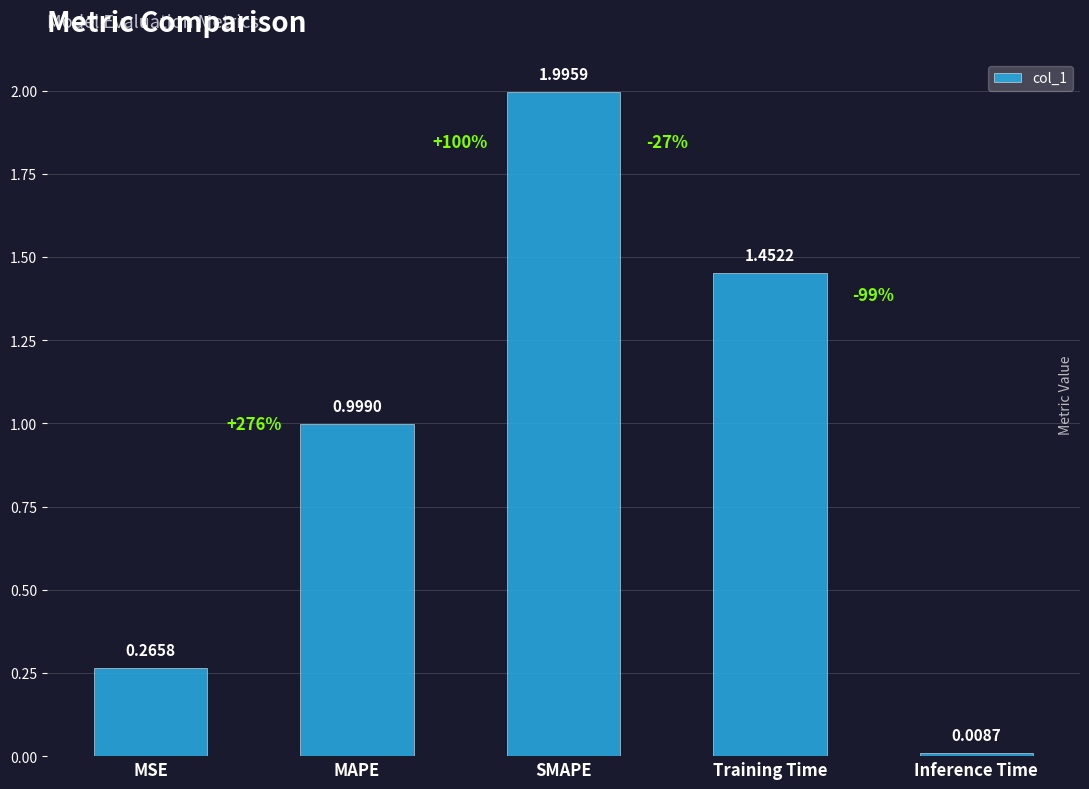

How many categories are shown in the chart?

5